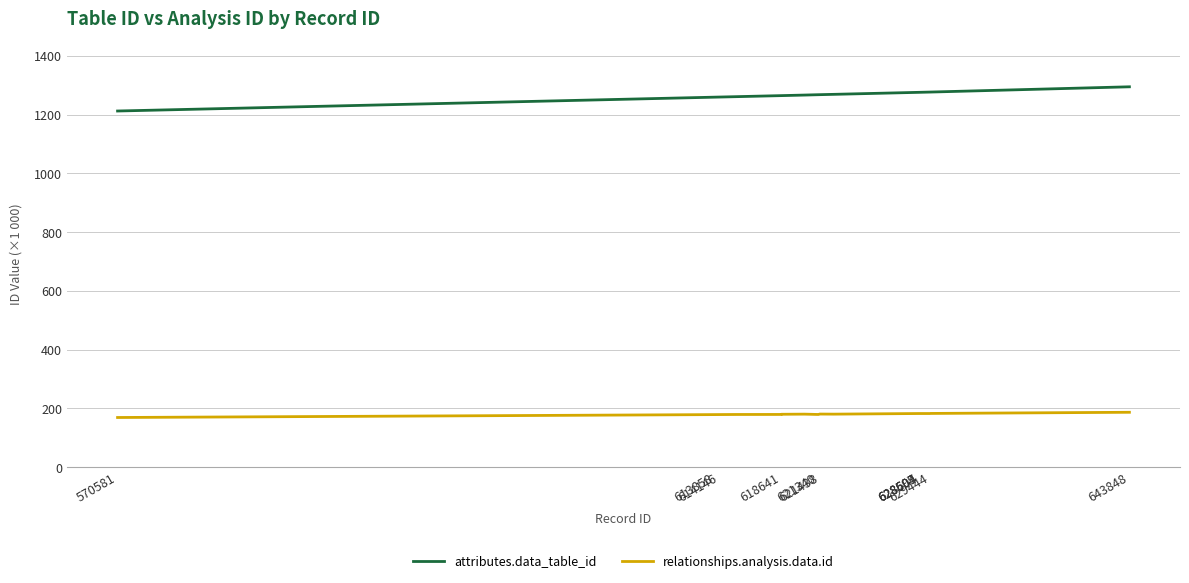

Which series has the largest total across all categories?

attributes.data_table_id